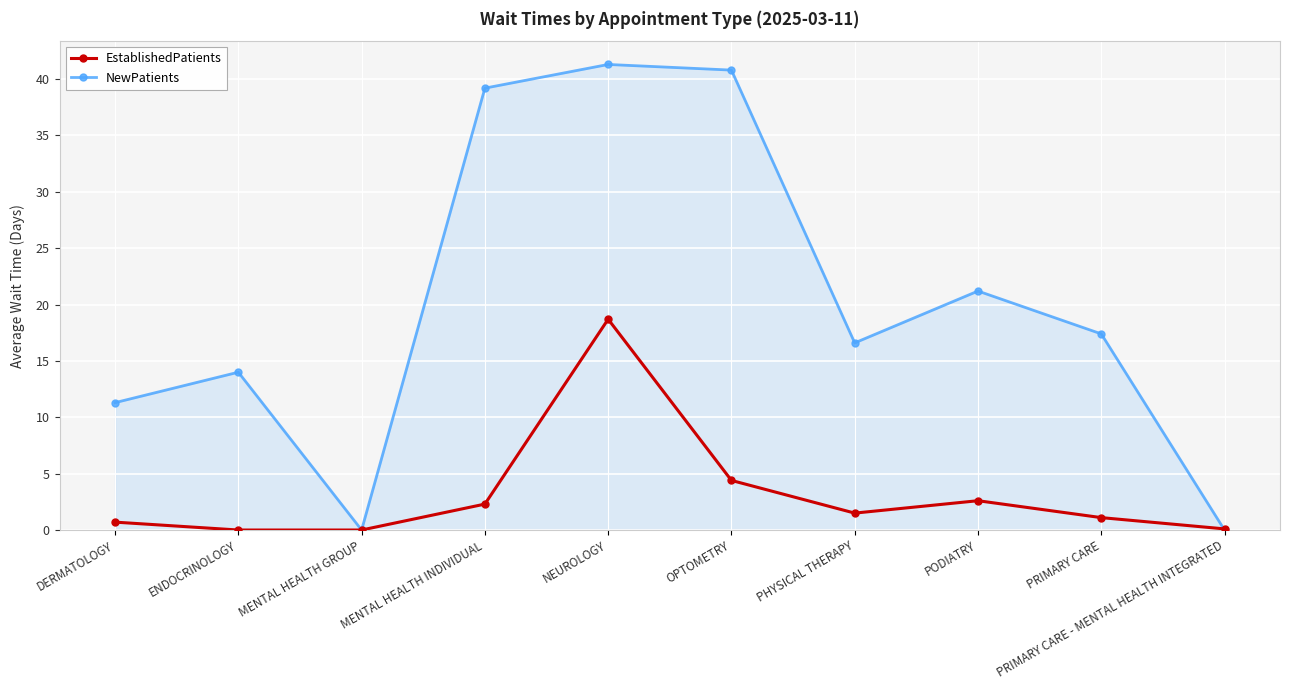

What is the total value across all series at ENDOCRINOLOGY?

14.0